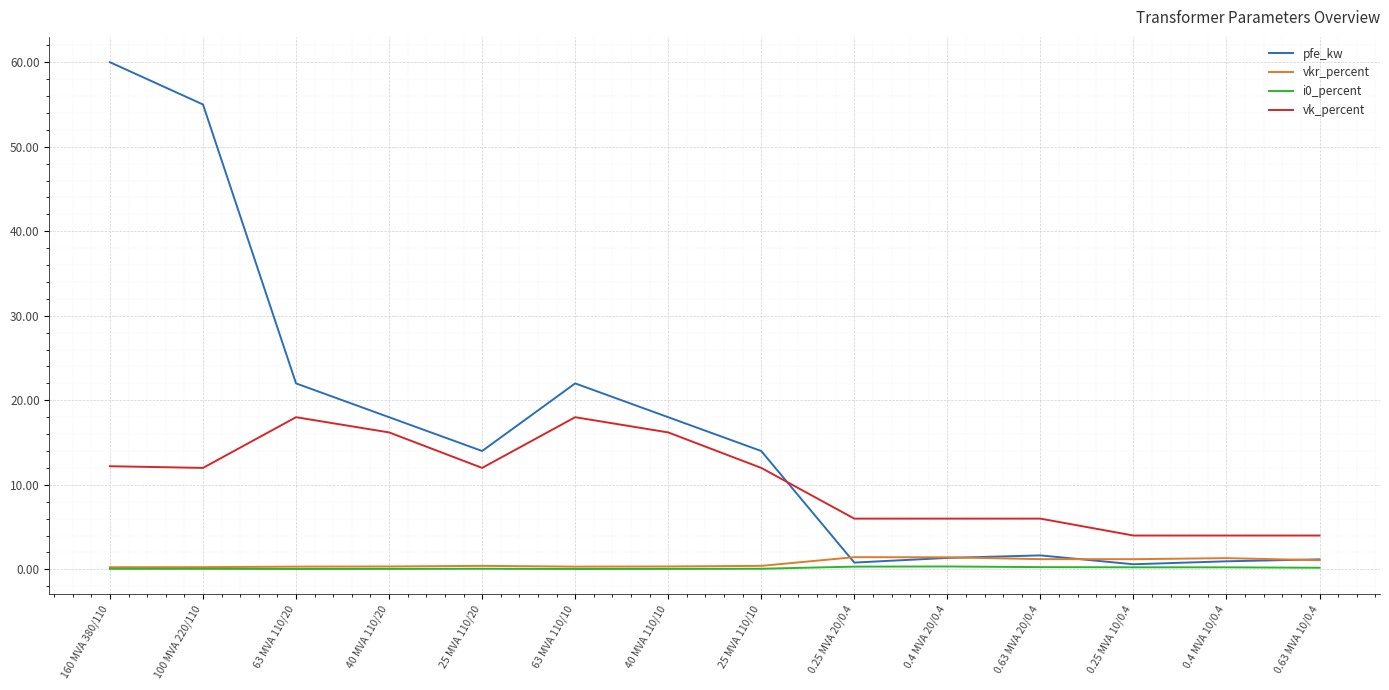

Is it true that vk_percent equals 12.0 at 25 MVA 110/20?

True